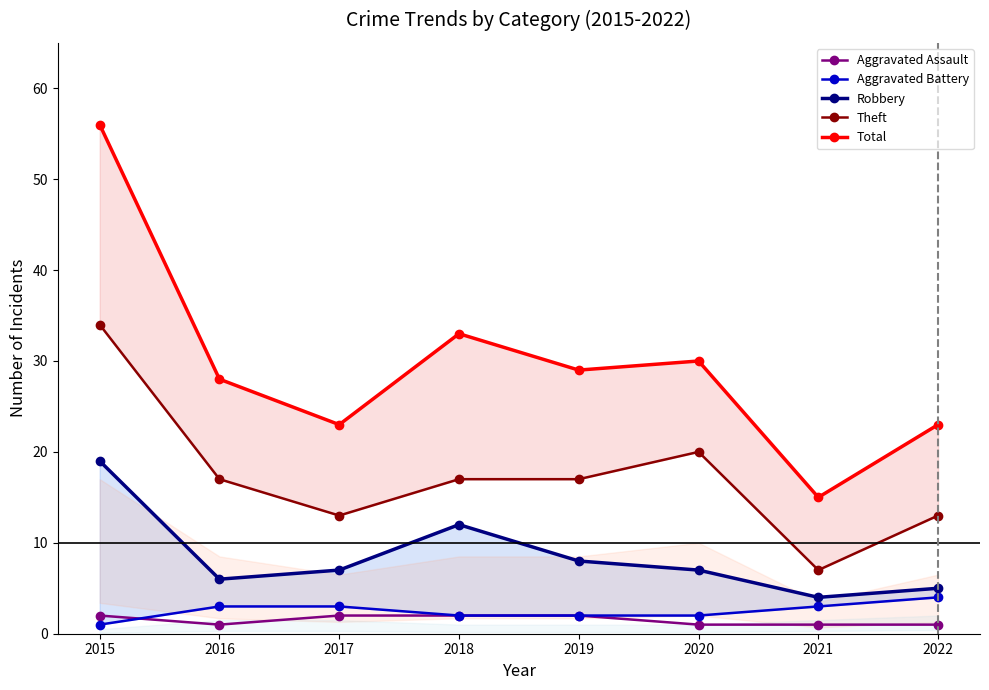

What are all the series names shown in the legend?

Aggravated Assault, Aggravated Battery, Robbery, Theft, Total